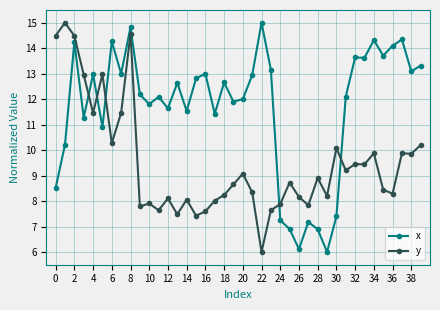

What is the difference between the maximum and minimum values in the y series?

9.0